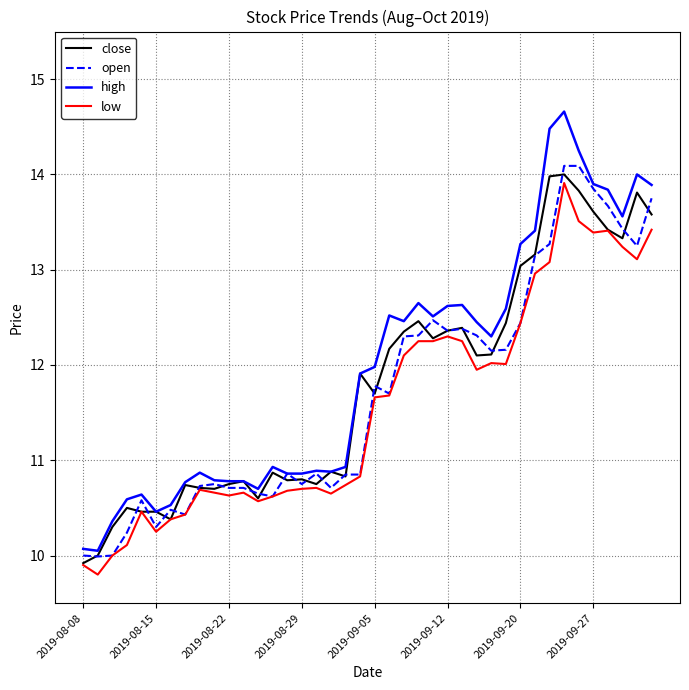

What is the greatest value displayed?

14.7